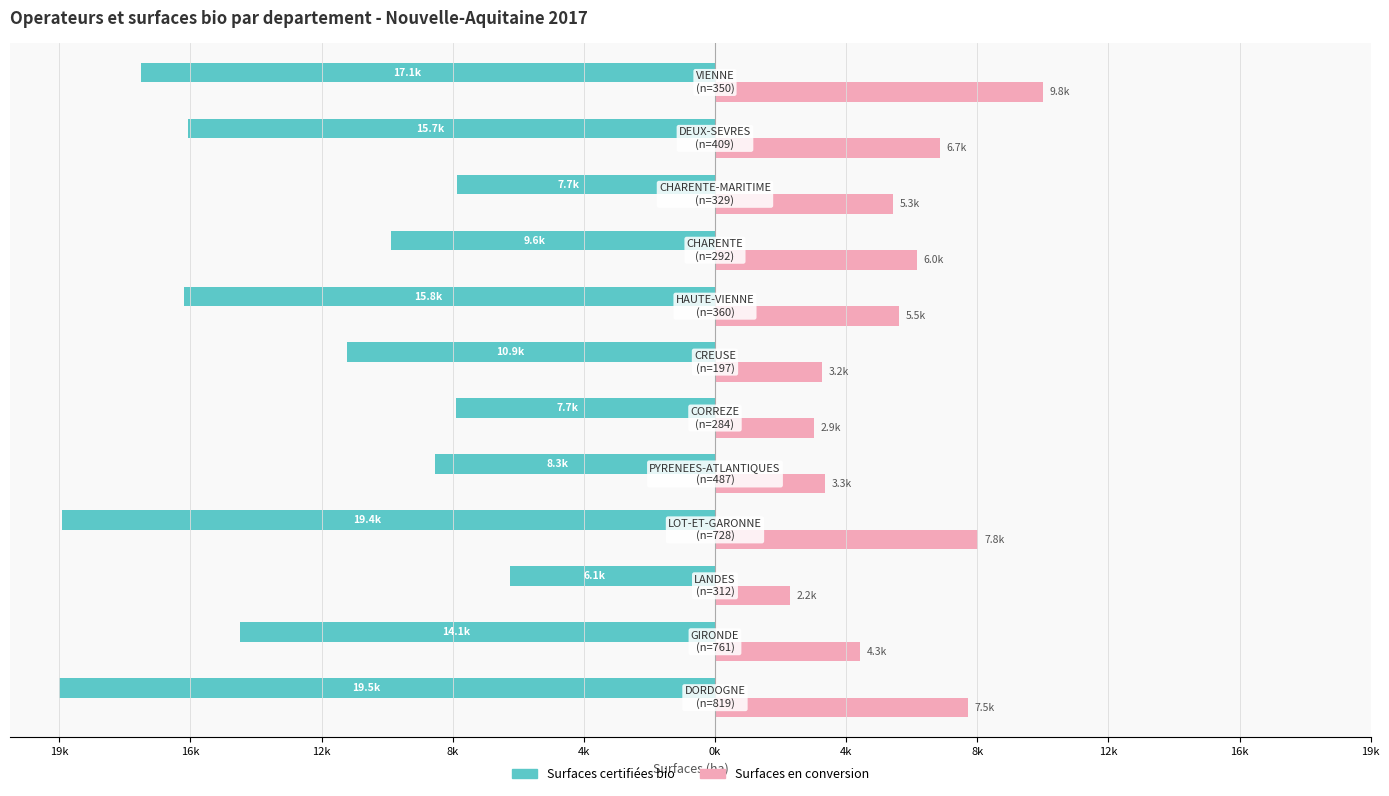

What are all the series names shown in the legend?

Surfaces certifiées bio, Surfaces en conversion